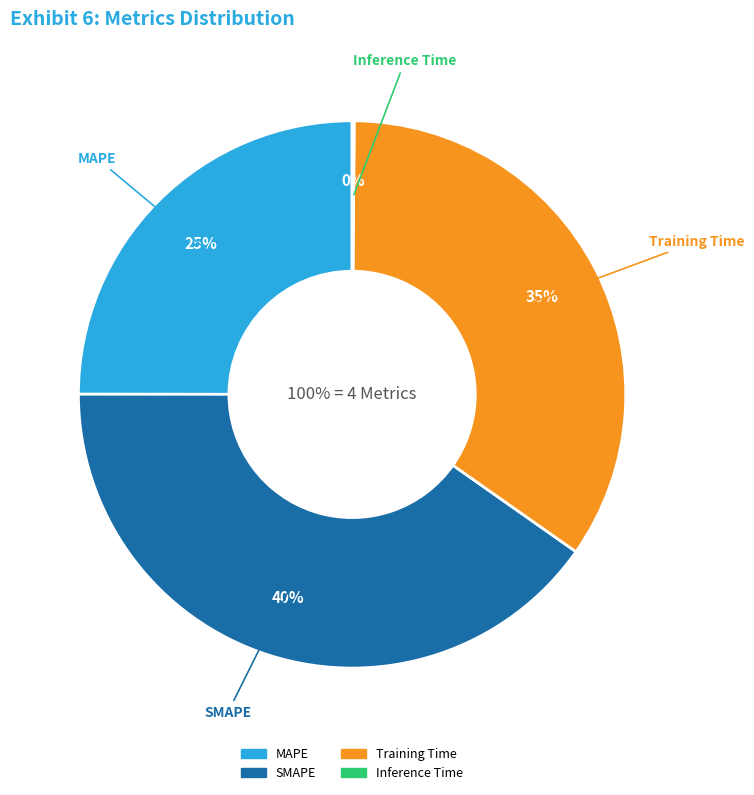

Count the number of slices in the pie.

4